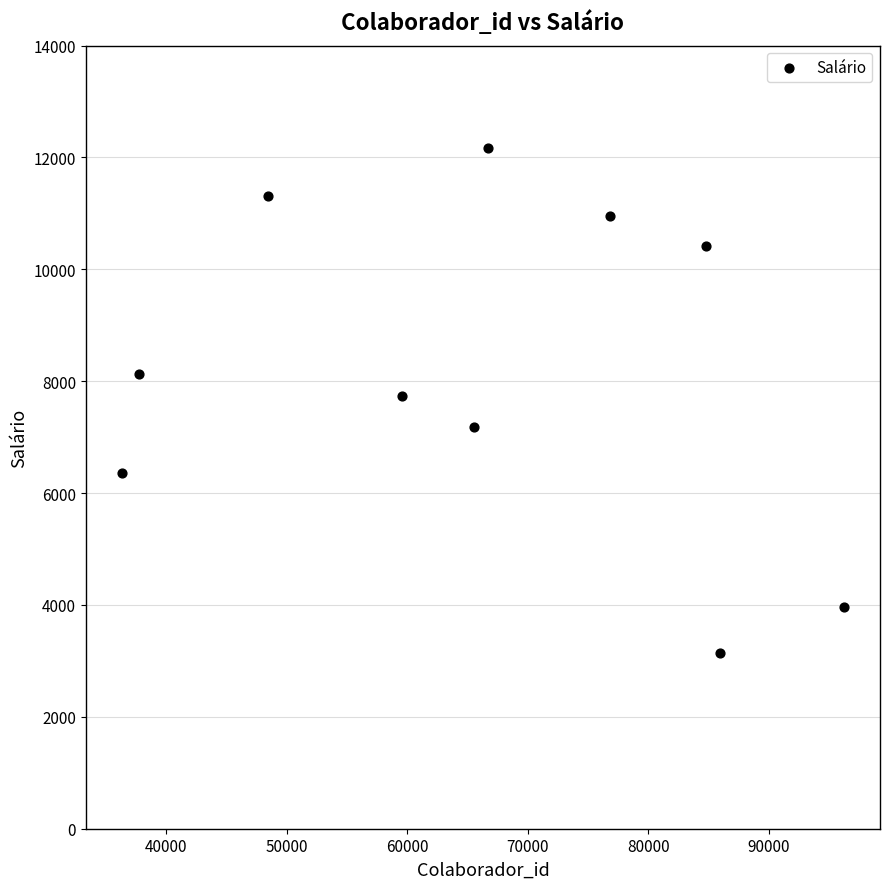

What is the average X value?

65801.4